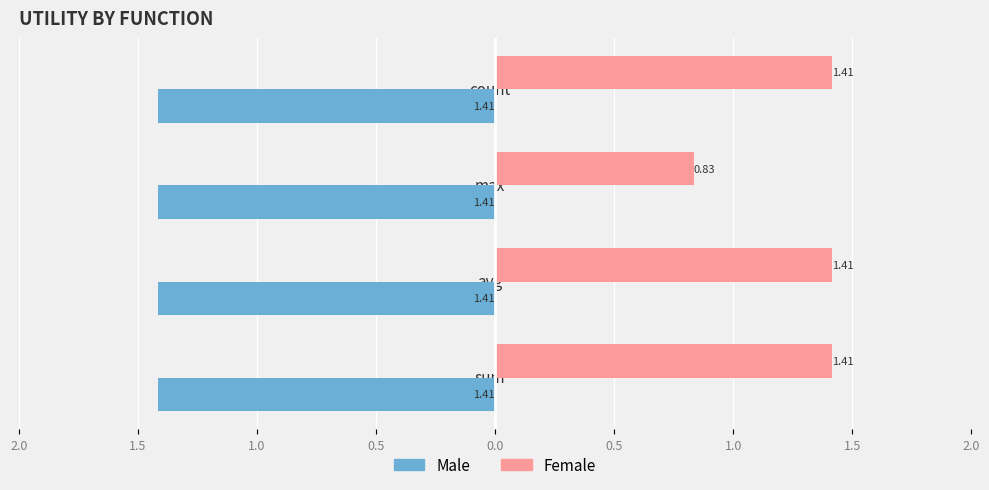

How many bars are there in each group?

2